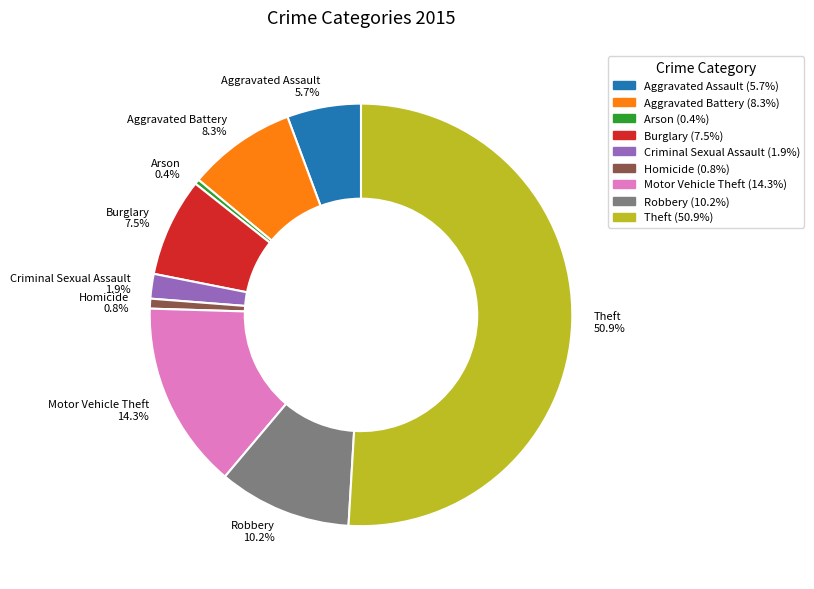

What is the majority slice?

Theft